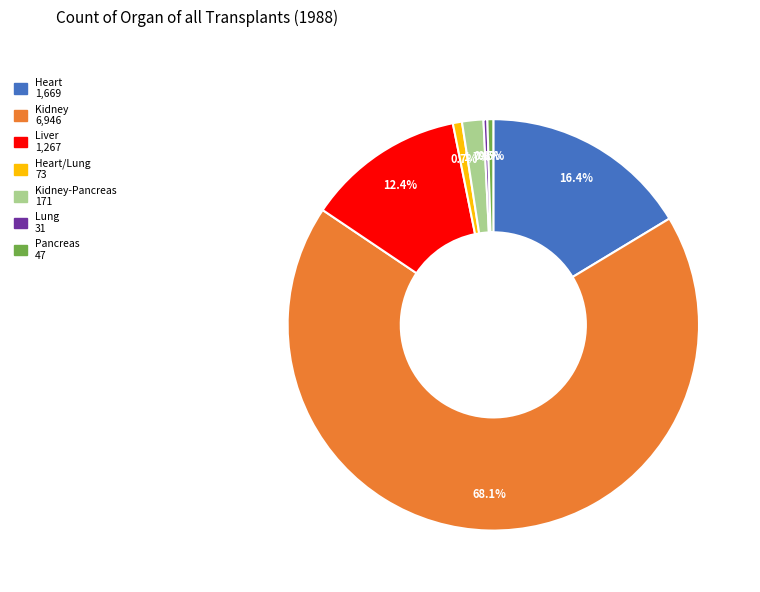

How many slices are in this pie chart?

7